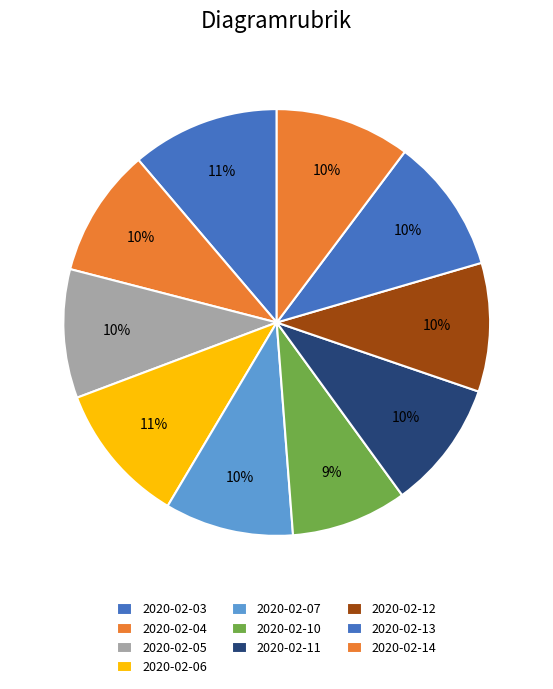

Does 2020-02-11 account for over 50% of the chart?

No